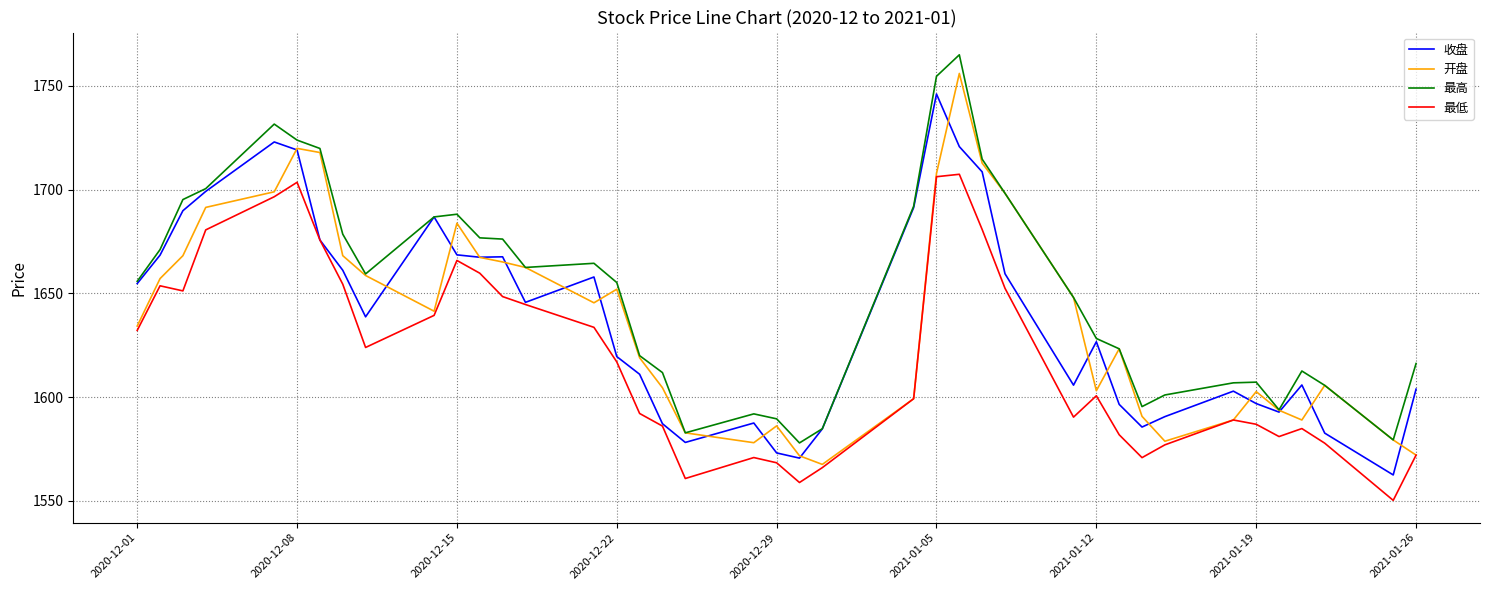

What is the smallest value displayed?

1550.2